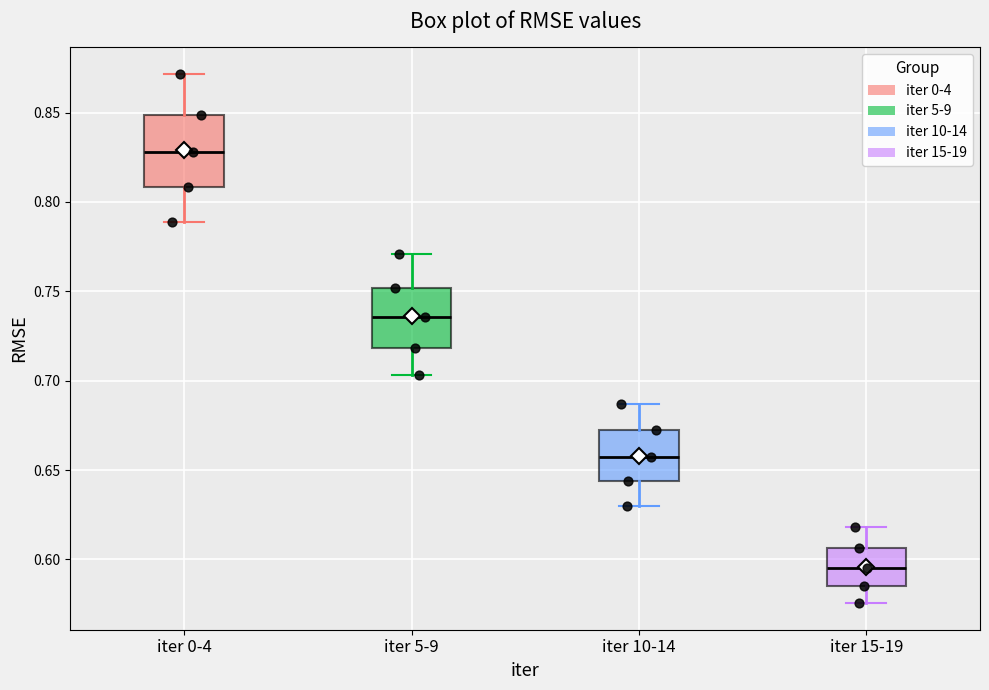

Reading left to right, read every box against the y-axis: the position of its median line, the range the box covers, and the ends of its whiskers. The values are not printed on the chart, so give them approximately, as read against the axis.

iter 0-4: median 0.830, box 0.810 to 0.850, whiskers 0.790 to 0.870
iter 5-9: median 0.735, box 0.720 to 0.750, whiskers 0.705 to 0.770
iter 10-14: median 0.655, box 0.645 to 0.670, whiskers 0.630 to 0.685
iter 15-19: median 0.595, box 0.585 to 0.605, whiskers 0.575 to 0.620